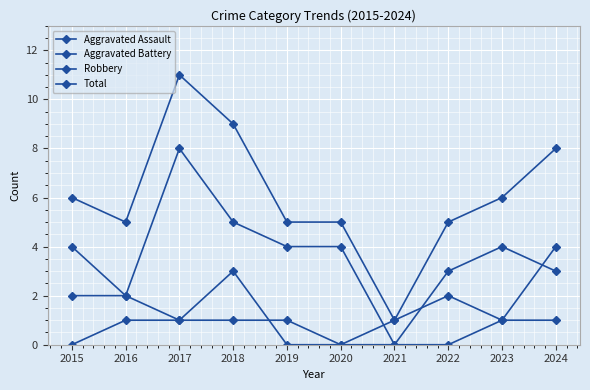

At which category does Aggravated Battery reach its first local valley?

2017